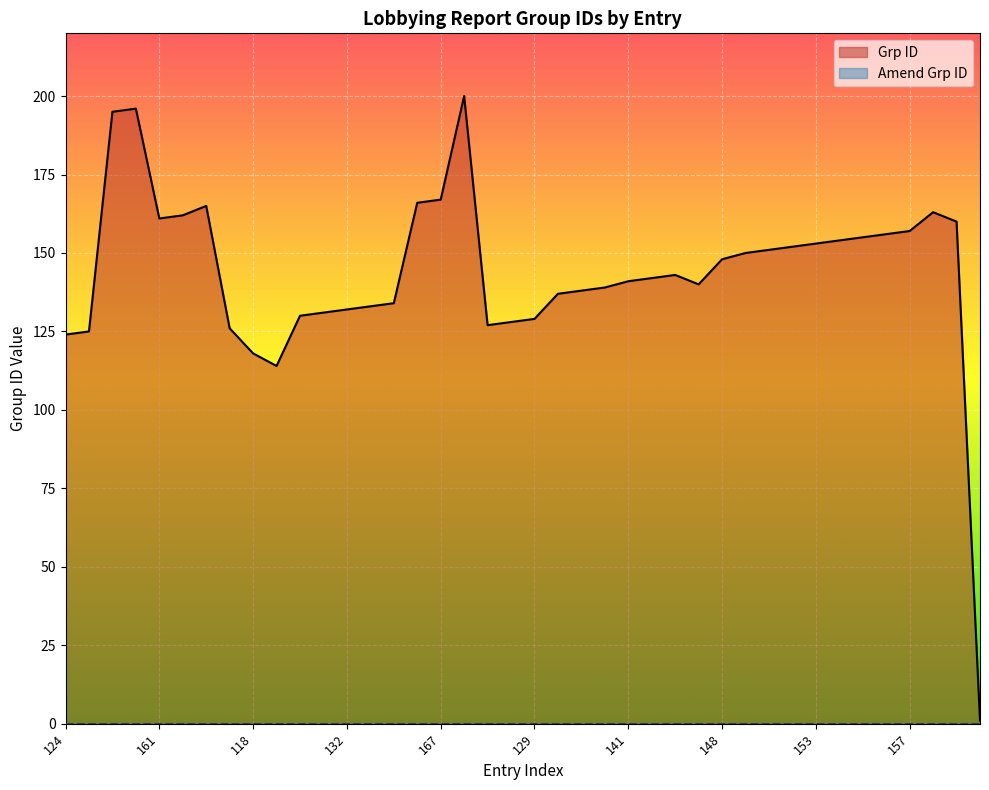

What is the label of the 34th point from the right?

165